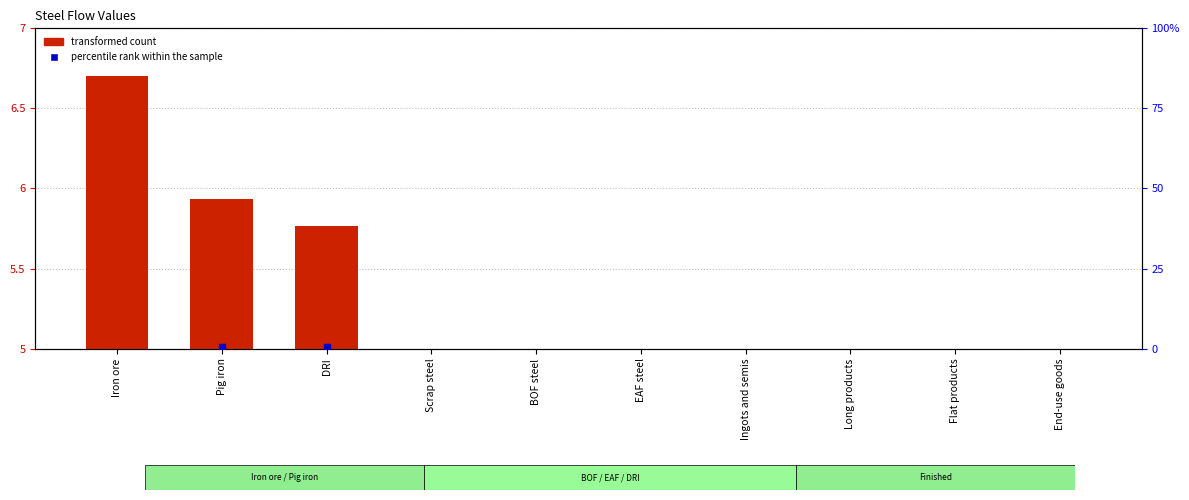

What is the label of the 5th bar from the left?

BOF steel